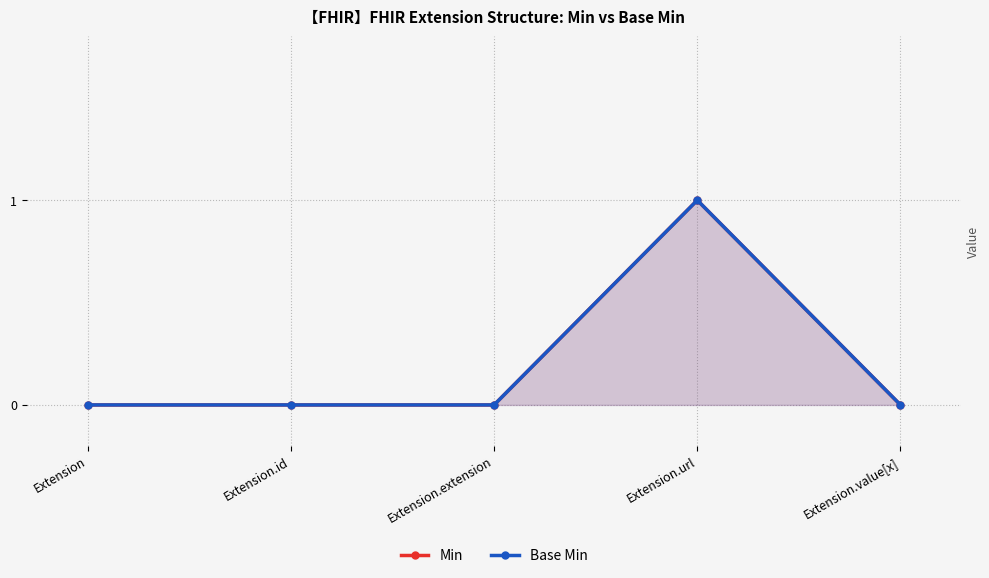

The Min series shows 1 at Extension.url. True or false?

True